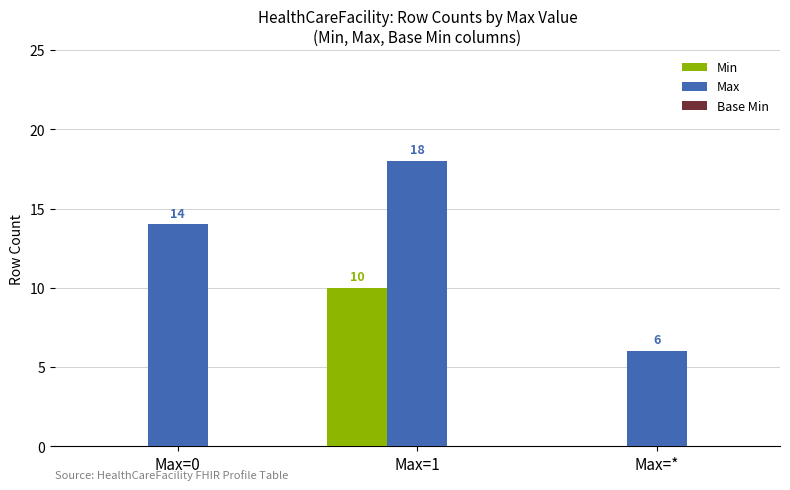

Which series has the largest total across all categories?

Max